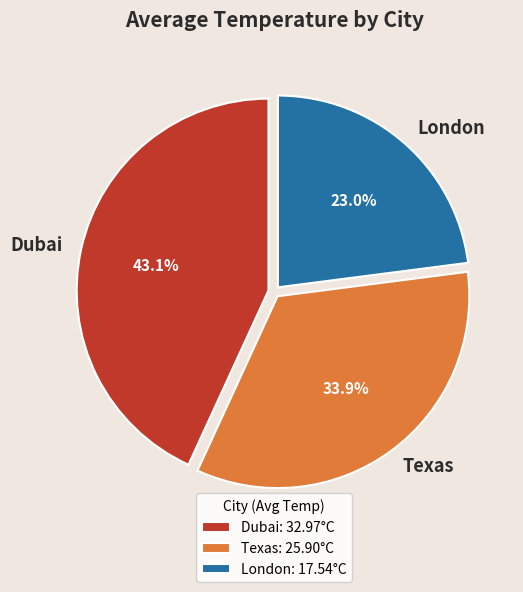

Rank the categories by value from lowest to highest.

London, Texas, Dubai